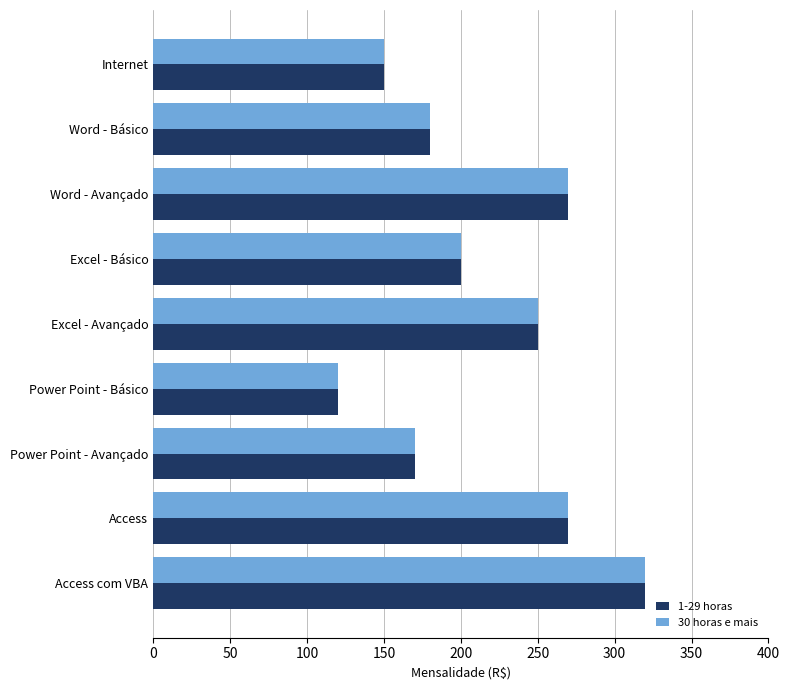

The value of 1-29 horas at Excel - Básico is 321. True or false?

False